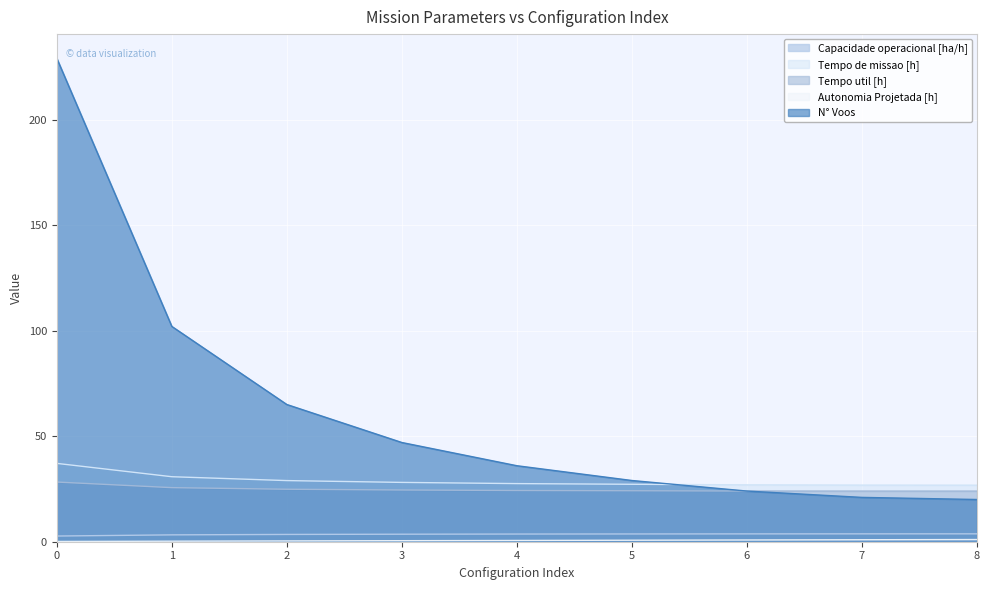

What is the minimum value for Tempo util [h]?

24.0